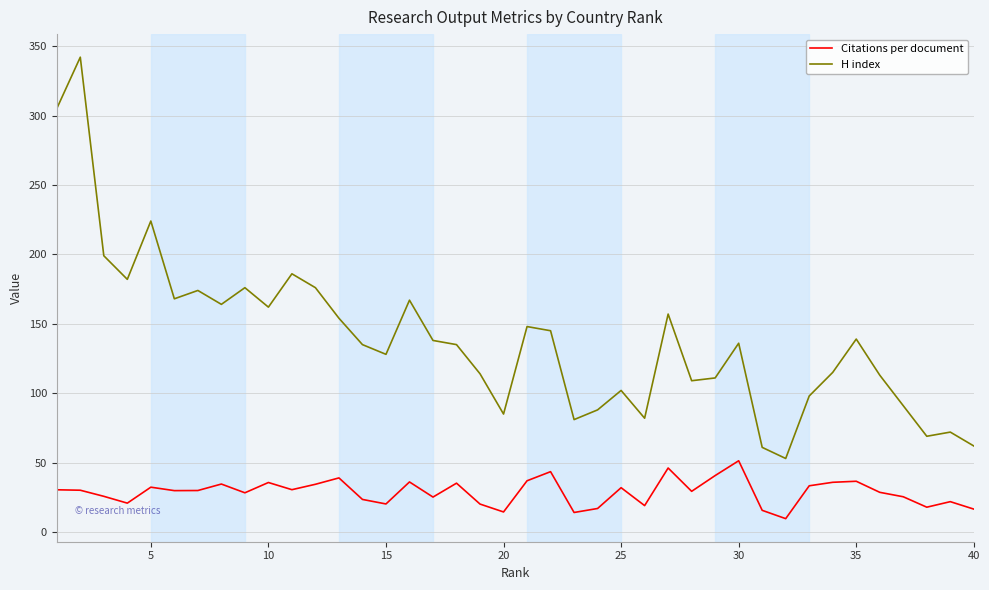

What is the minimum value shown in the chart?

9.7